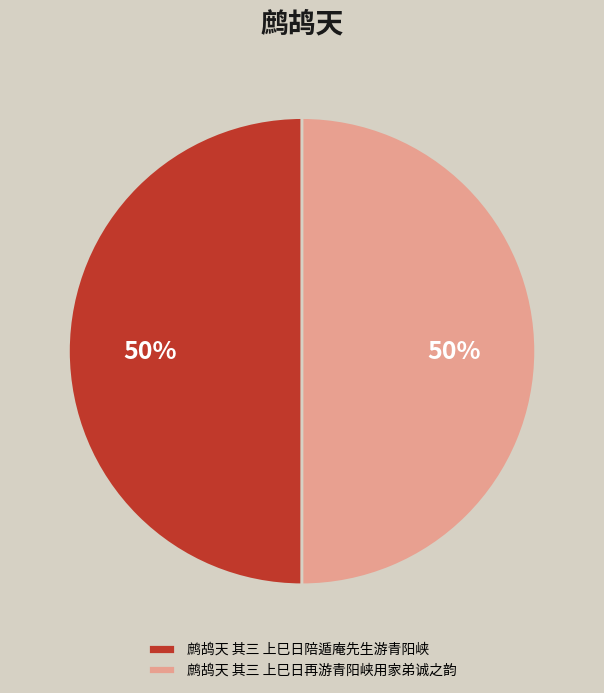

Is the sum of 鹧鸪天 其三 上巳日再游青阳峡用家弟诚之韵 and 鹧鸪天 其三 上巳日陪遁庵先生游青阳峡 greater than half?

Yes